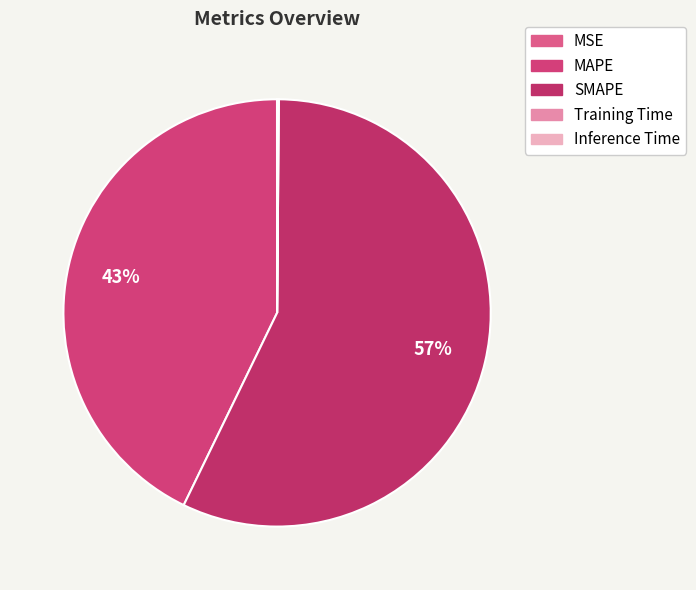

What percentage is NOT represented by Inference Time?

99.9%